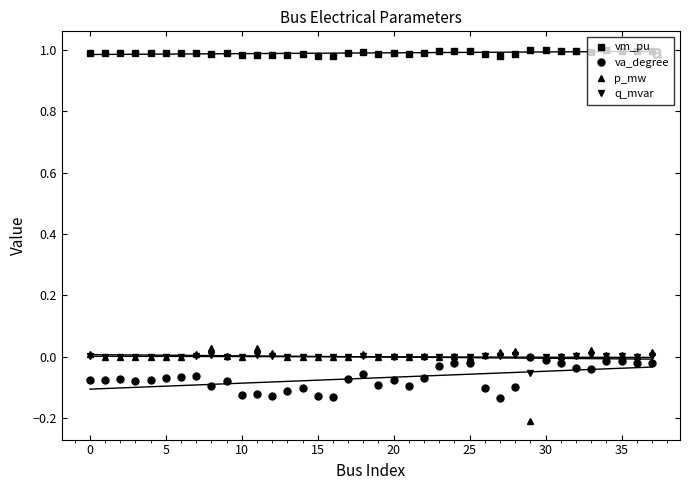

Reading left to right, transcribe all the data shown in this chart.

vm_pu: 1.0	1.0	1.0	1.0	1.0	1.0	1.0	1.0	1.0	1.0	1.0	1.0	1.0	1.0	1.0	1.0	1.0	1.0	1.0	1.0	1.0	1.0	1.0	1.0	1.0	1.0	1.0	1.0	1.0	1.0	1.0	1.0	1.0	1.0	1.0	1.0	1.0	1.0
va_degree: -0.1	-0.1	-0.1	-0.1	-0.1	-0.1	-0.1	-0.1	-0.1	-0.1	-0.1	-0.1	-0.1	-0.1	-0.1	-0.1	-0.1	-0.1	-0.1	-0.1	-0.1	-0.1	-0.1	-0.0	-0.0	-0.0	-0.1	-0.1	-0.1	0.0	-0.0	-0.0	-0.0	-0.0	-0.0	-0.0	-0.0	-0.0
p_mw: 0.0	0.0	0.0	0.0	0.0	0.0	0.0	0.0	0.0	0.0	0.0	0.0	0.0	0.0	0.0	0.0	0.0	0.0	0.0	0.0	0.0	0.0	0.0	0.0	0.0	0.0	0.0	0.0	0.0	-0.2	0.0	0.0	0.0	0.0	0.0	0.0	0.0	0.0
q_mvar: 0.0	0.0	0.0	0.0	0.0	0.0	0.0	0.0	0.0	0.0	0.0	0.0	0.0	0.0	0.0	0.0	0.0	0.0	0.0	0.0	0.0	0.0	0.0	0.0	0.0	0.0	0.0	0.0	0.0	-0.1	0.0	0.0	0.0	0.0	0.0	0.0	0.0	0.0